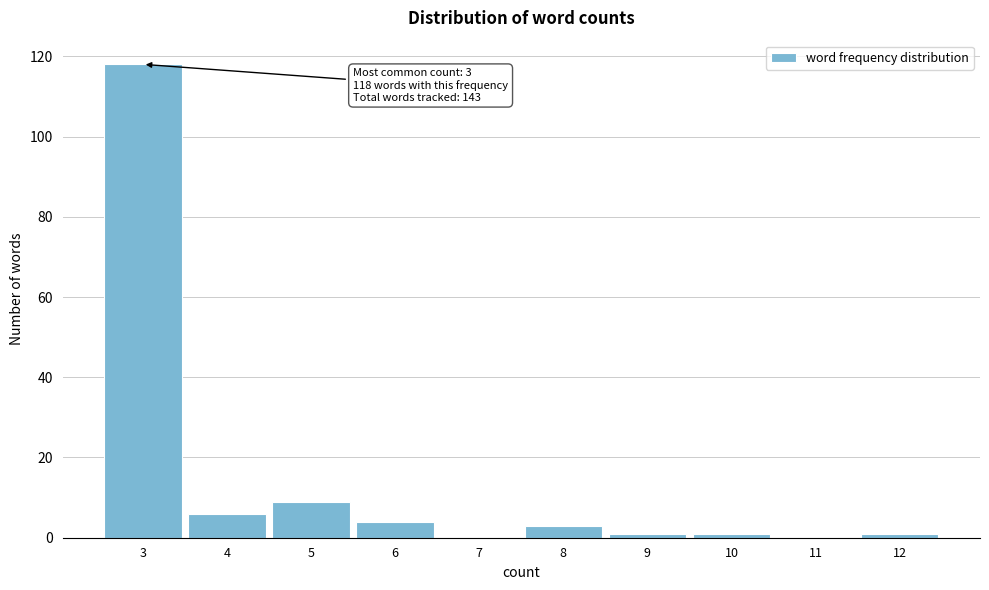

Reading right to left, extract all data points from this chart.

12=1	11=0	10=1	9=1	8=3	7=0	6=4	5=9	4=6	3=118